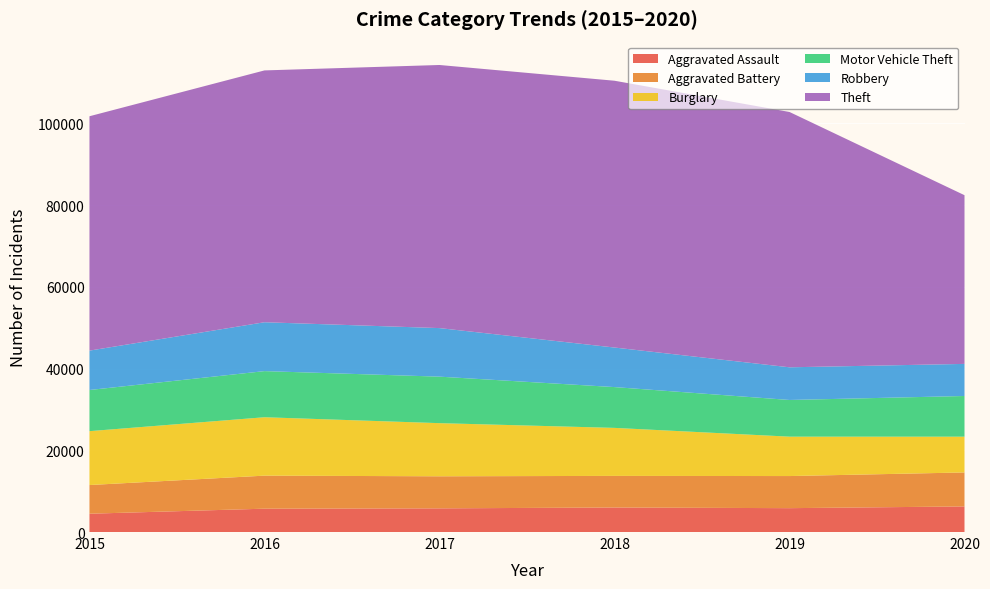

Reading left to right, what are all the values shown in this chart?

Aggravated Assault: 4480	5712	5793	6001	5840	6263
Aggravated Battery: 7018	8085	7845	7735	7857	8317
Burglary: 13184	14289	13001	11746	9638	8753
Motor Vehicle Theft: 10068	11286	11380	9983	8978	9952
Robbery: 9638	11960	11880	9679	7994	7854
Theft: 57347	61617	64378	65281	62473	41278